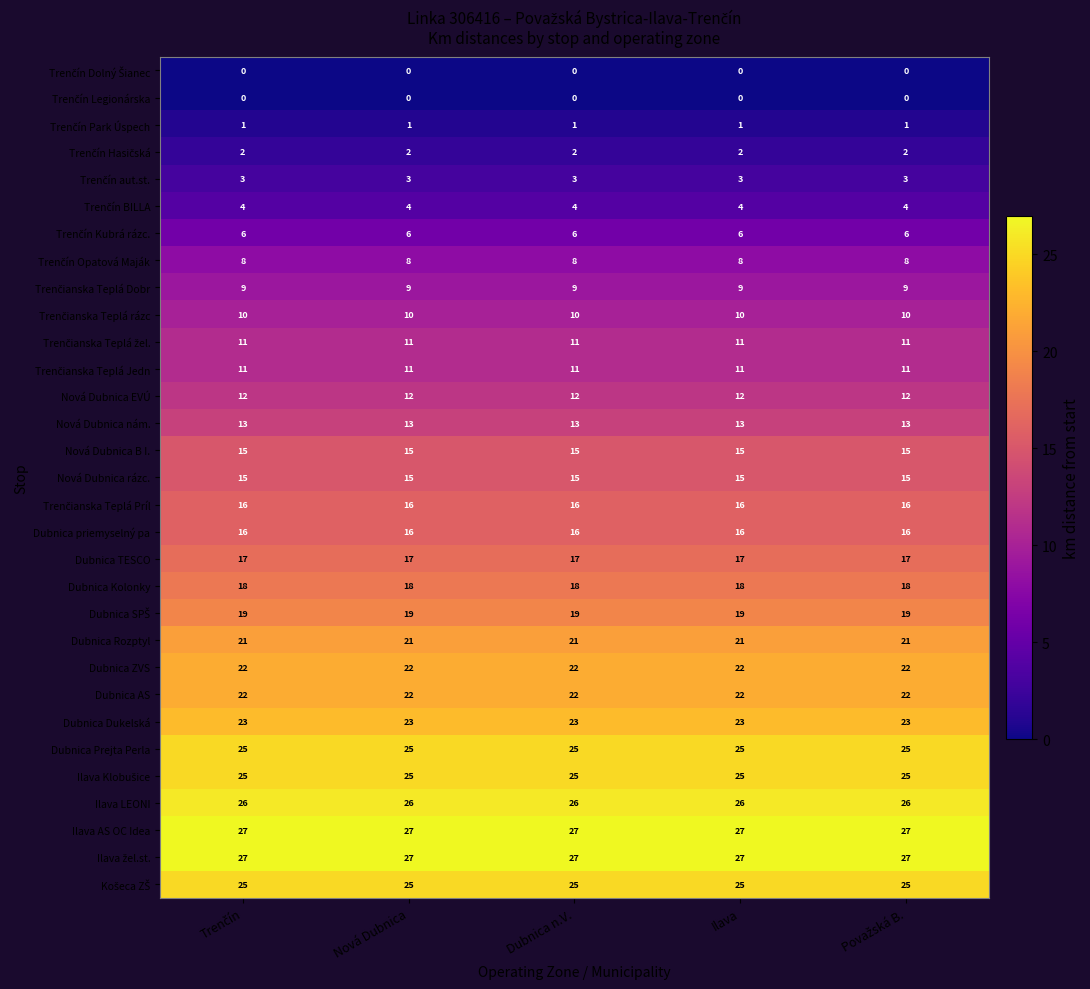

What is the difference between the highest and lowest values at Dubnica n.V.?

27